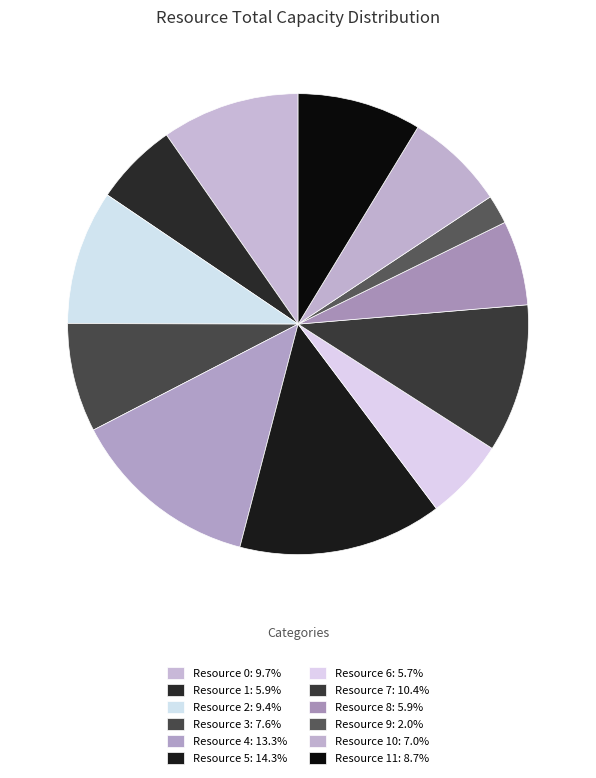

To the nearest percent, what is the average slice percentage?

8%